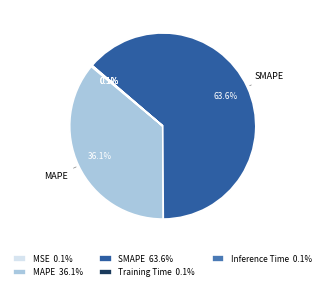

Is there any slice that represents more than half of the pie?

Yes